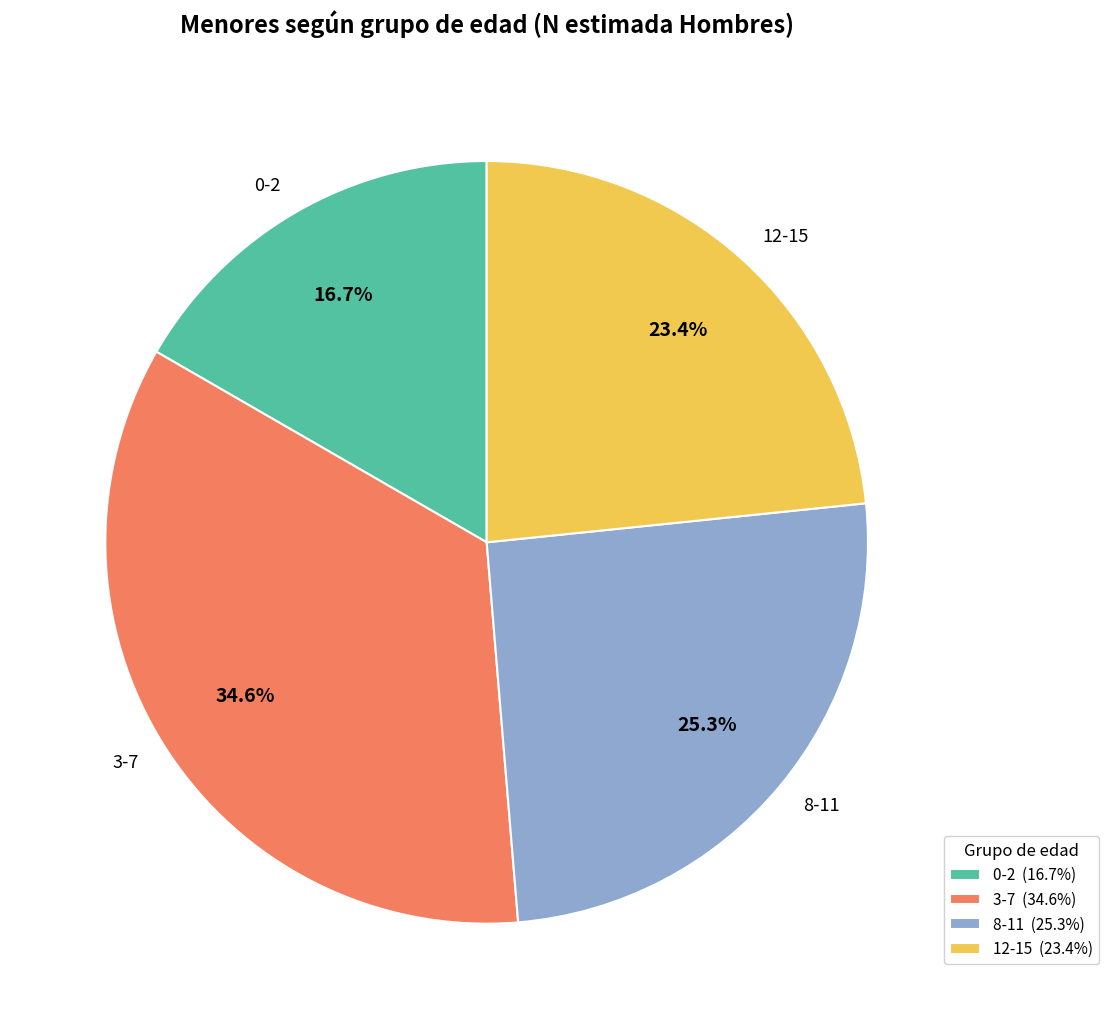

Does any single category account for the majority?

No